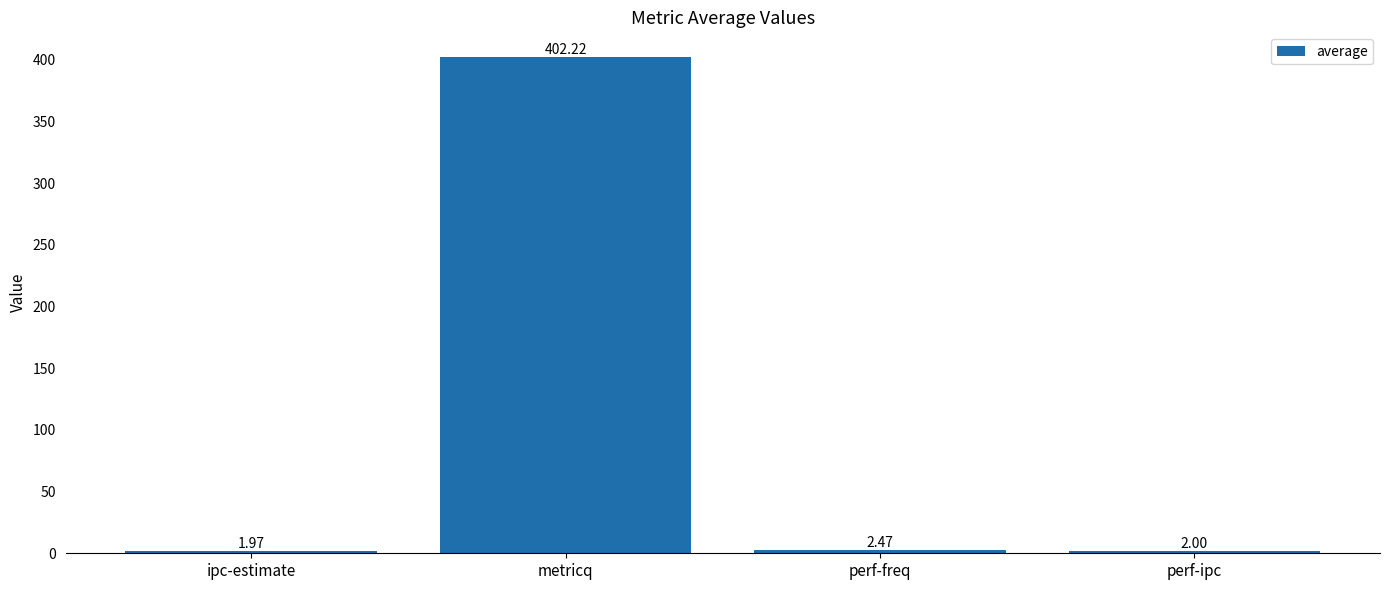

At which label is the value closest to 202?

perf-freq